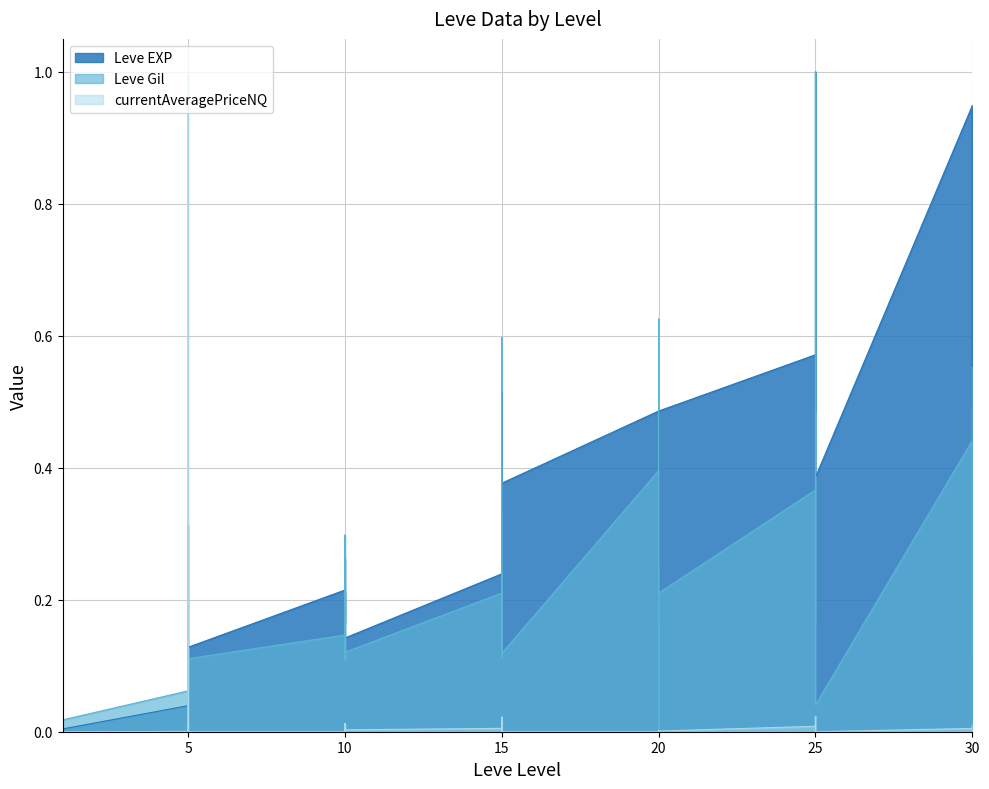

What is the sum of all Leve Gil values?

8.4